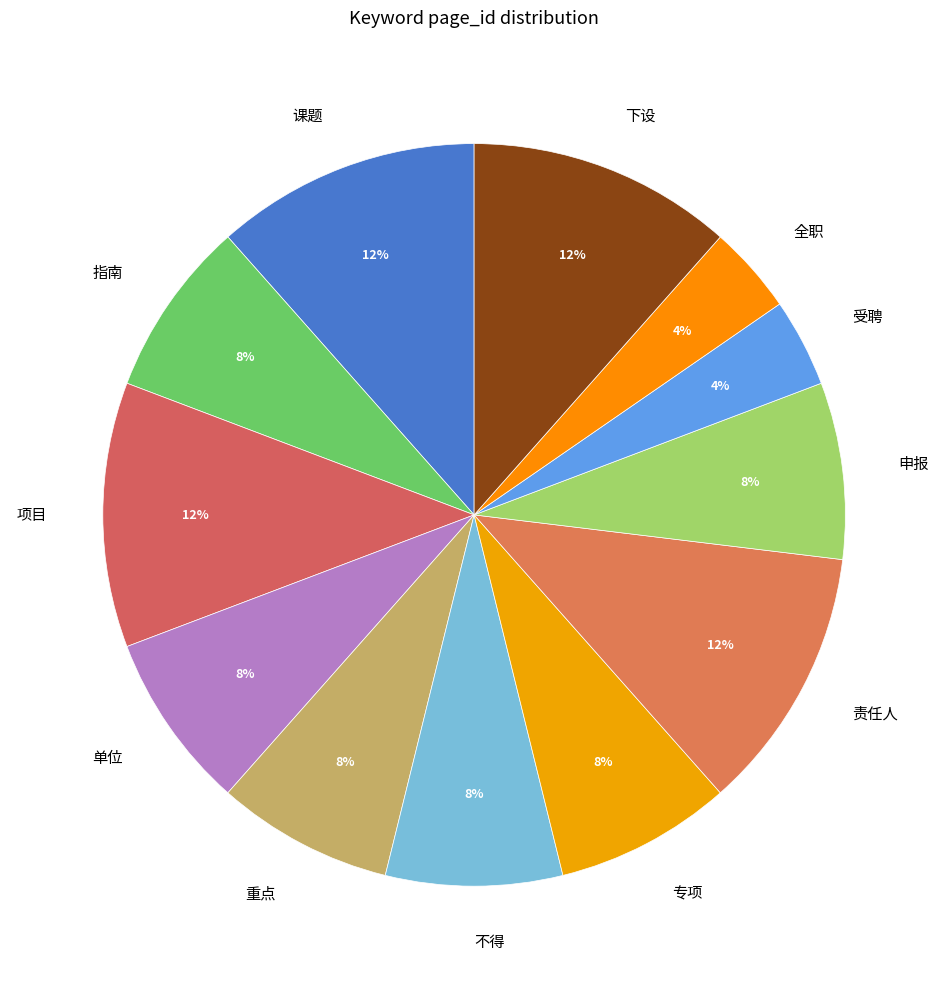

Do 单位 and 受聘 together represent more than half of the pie?

No